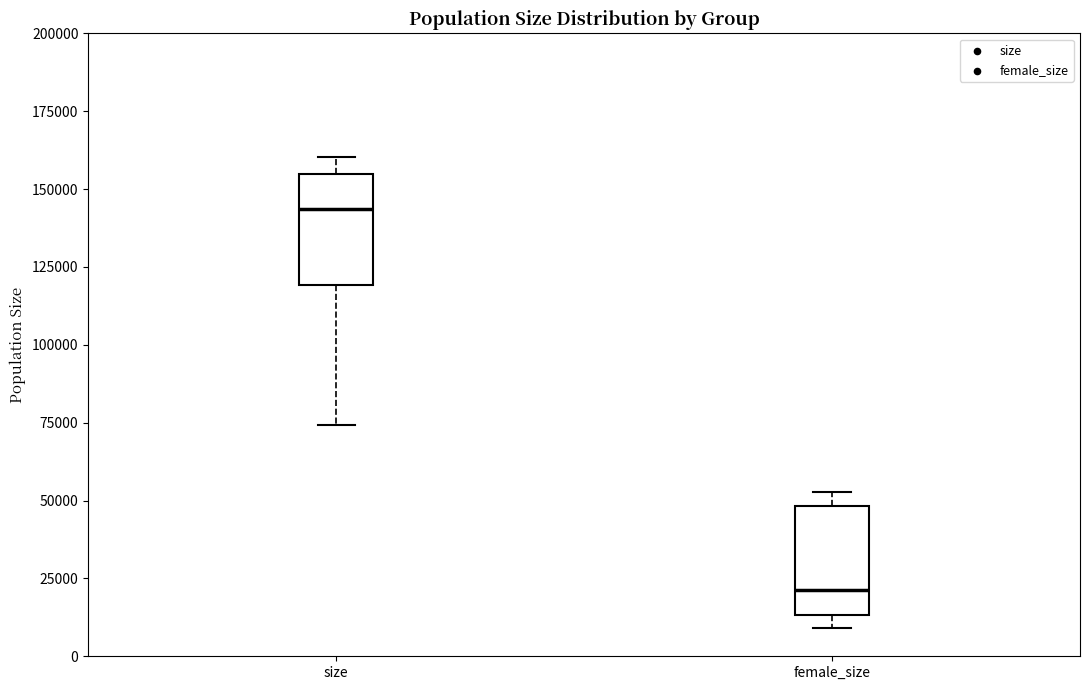

Reading left to right, transcribe this box plot: for each box, give where its median line is, the range the box spans, and where its two whiskers end, as read against the y-axis. The values are not printed on the chart, so give them approximately, as read against the axis.

size: median 145000, box 120000 to 155000, whiskers 75000 to 160000
female_size: median 20000, box 15000 to 50000, whiskers 10000 to 55000